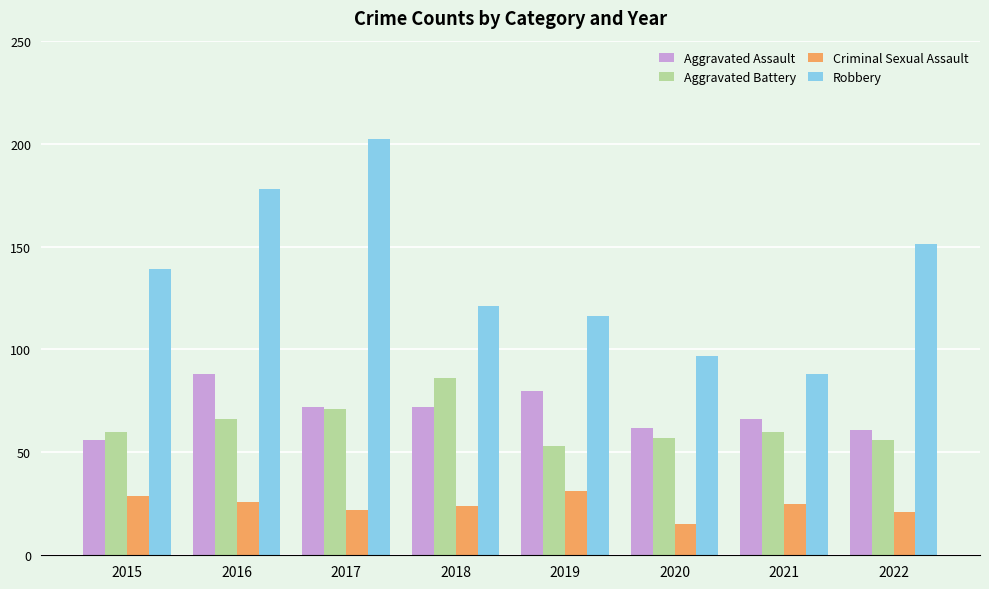

Count the number of categories in the chart.

8